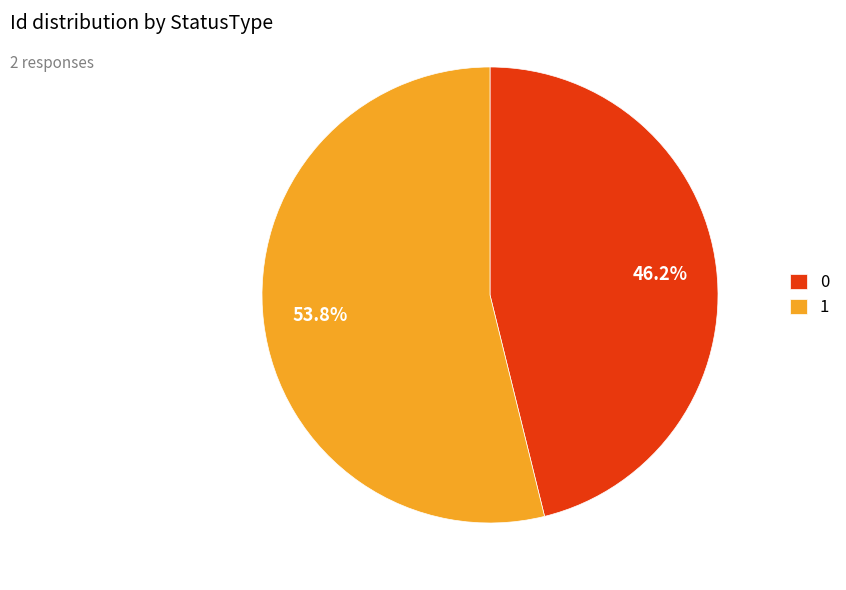

What is the ratio of the value at 1 to the value at 0?

1.2